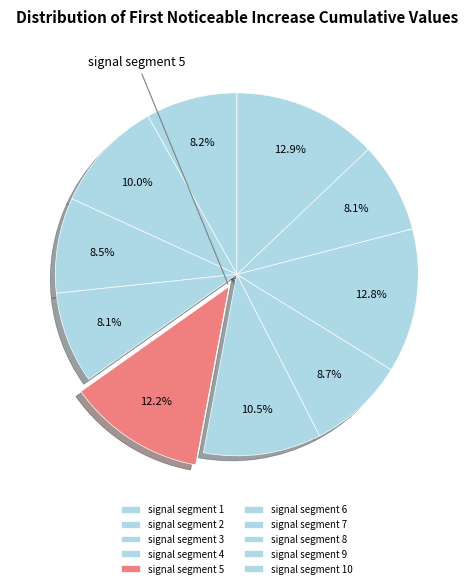

The signal segment 1 slice represents 1% of the pie. True or false?

False